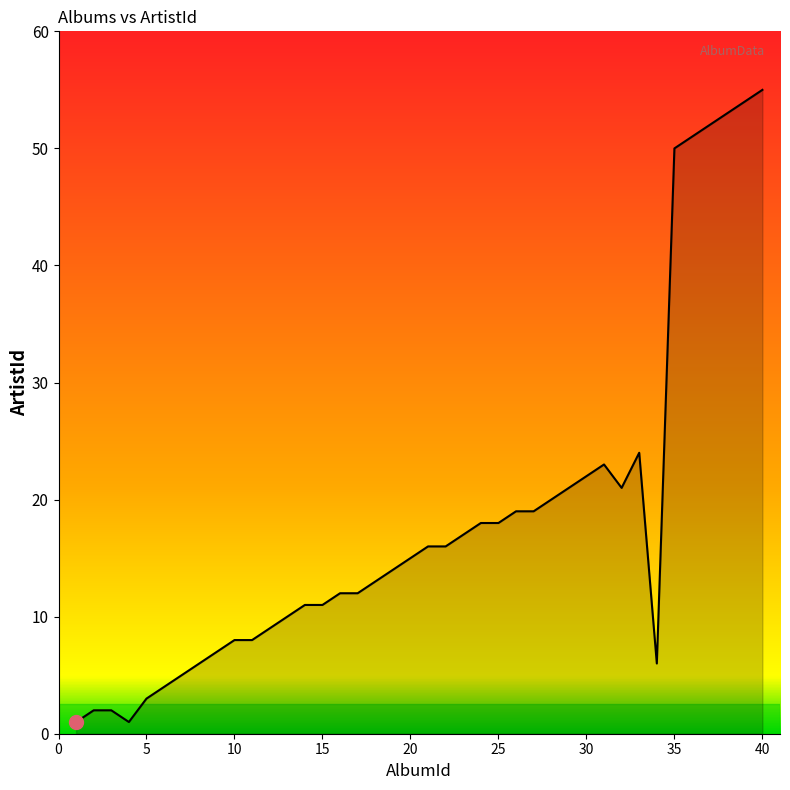

What is the maximum value shown in the chart?

55